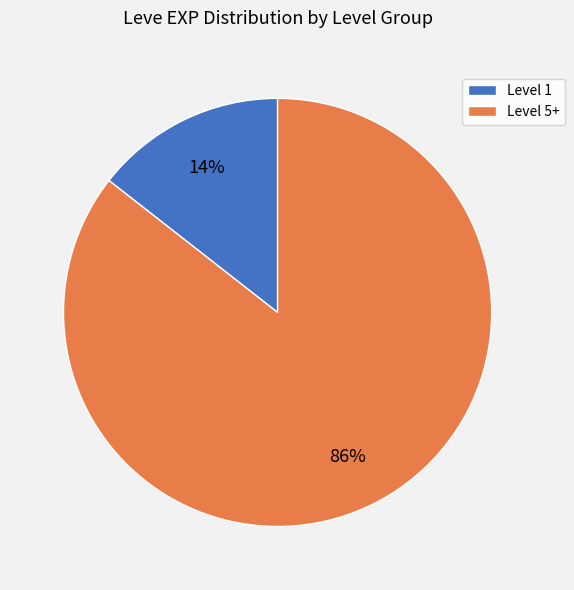

True or false: Level 5+ accounts for 74% of the total.

False